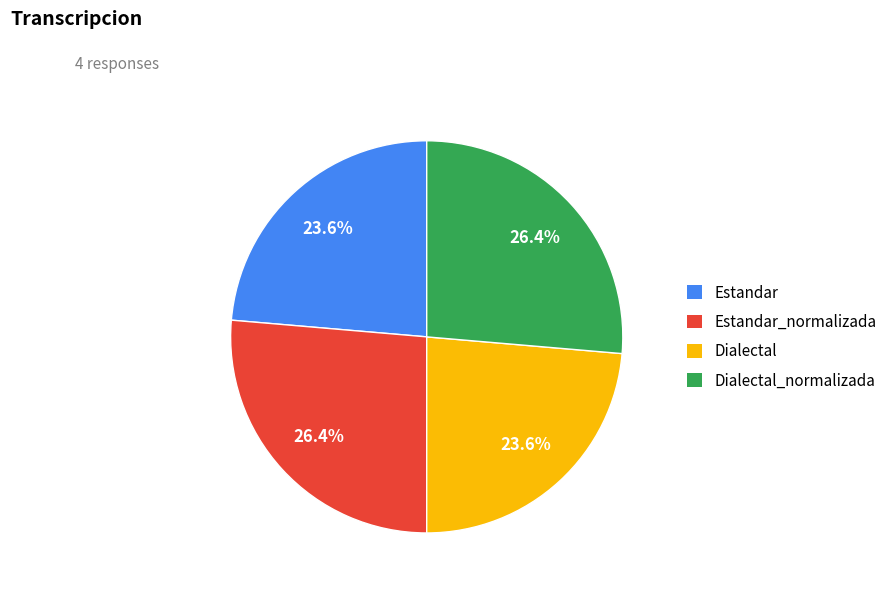

What percentage is NOT represented by Dialectal_normalizada?

73.6%